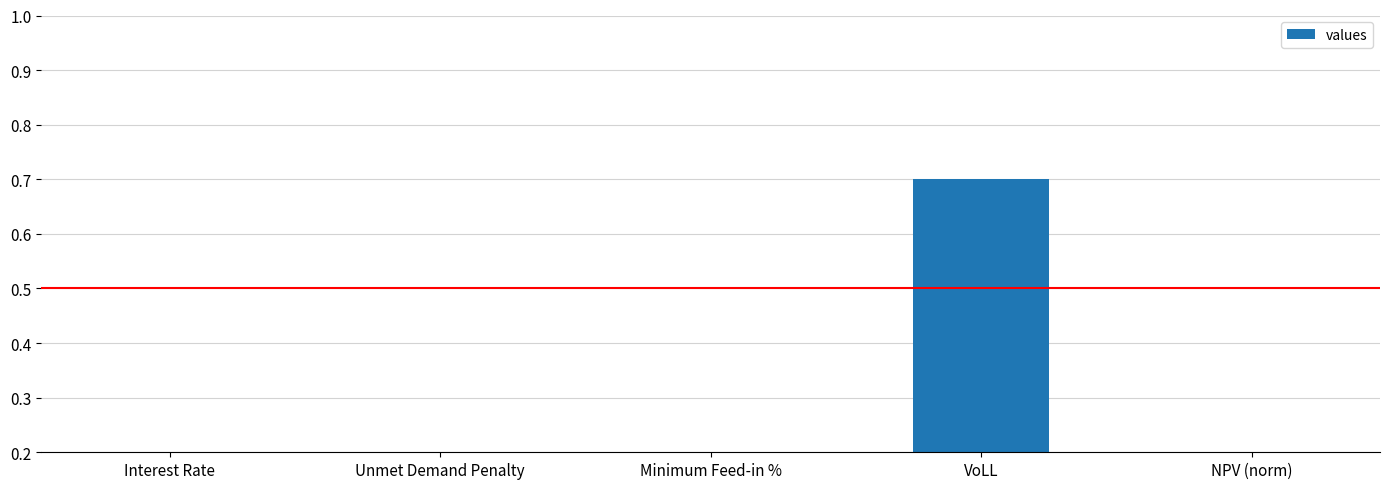

Reading left to right, what are all the values shown in this chart?

0.1	0.0	0.0	0.7	0.1